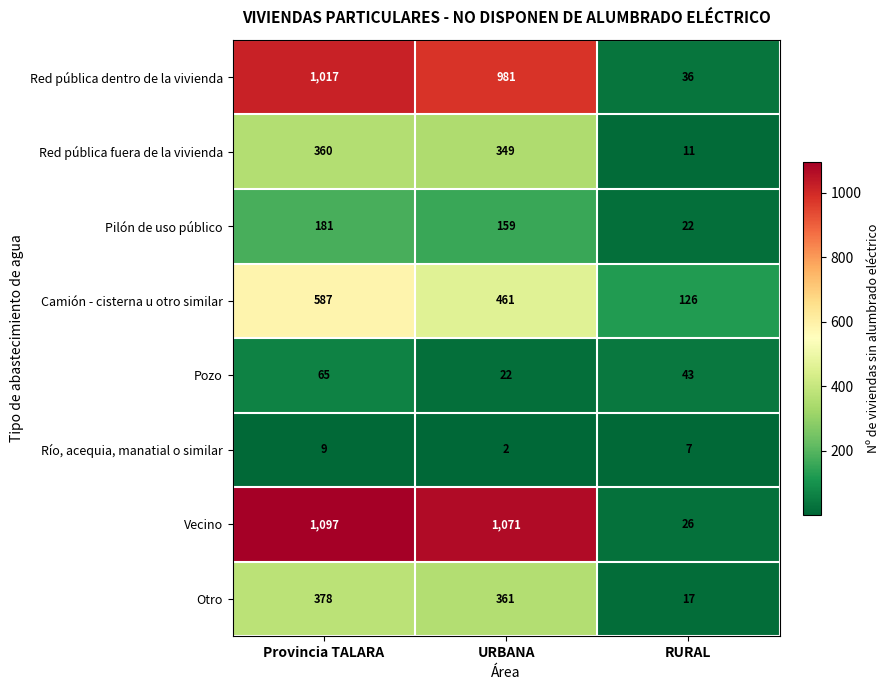

What is the difference between the second highest and minimum values in the Pozo series?

21